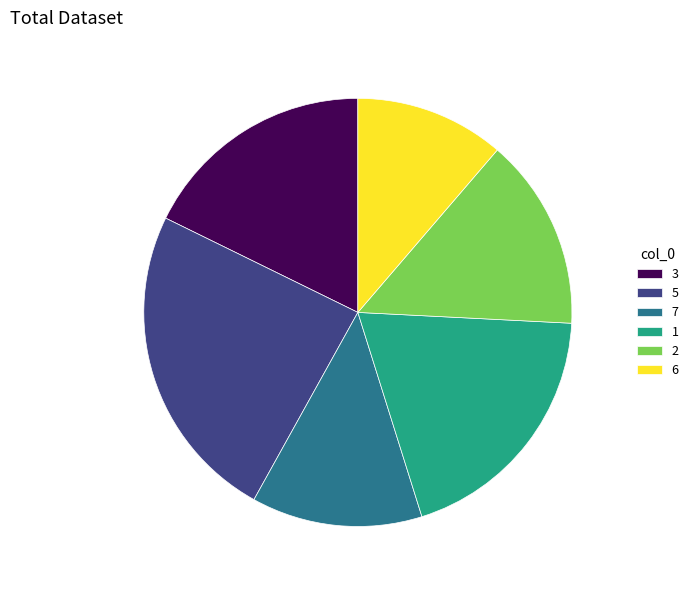

Rank the categories by value from lowest to highest.

6, 7, 2, 3, 1, 5